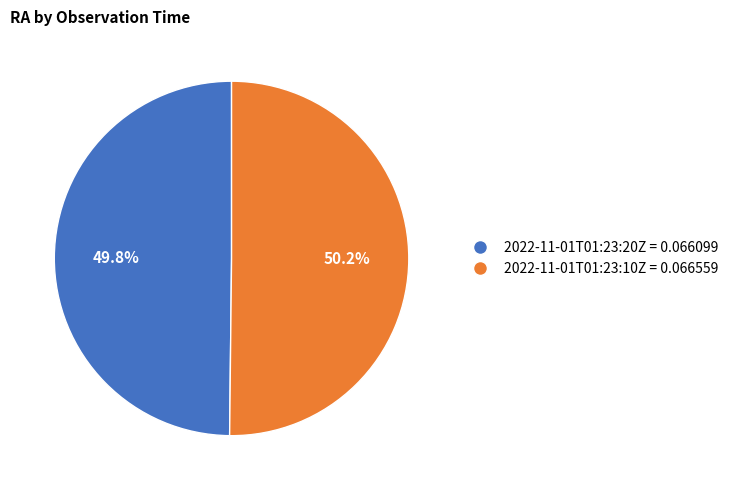

Is there any slice that represents more than half of the pie?

Yes